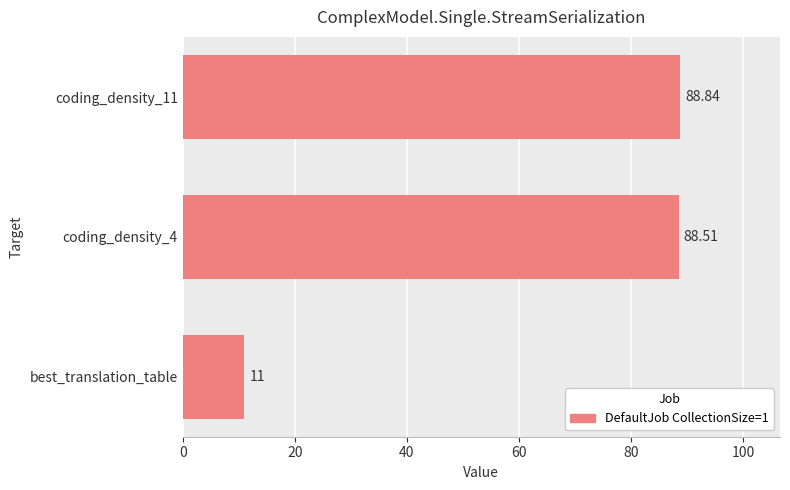

Rank the categories by value from lowest to highest.

best_translation_table, coding_density_4, coding_density_11